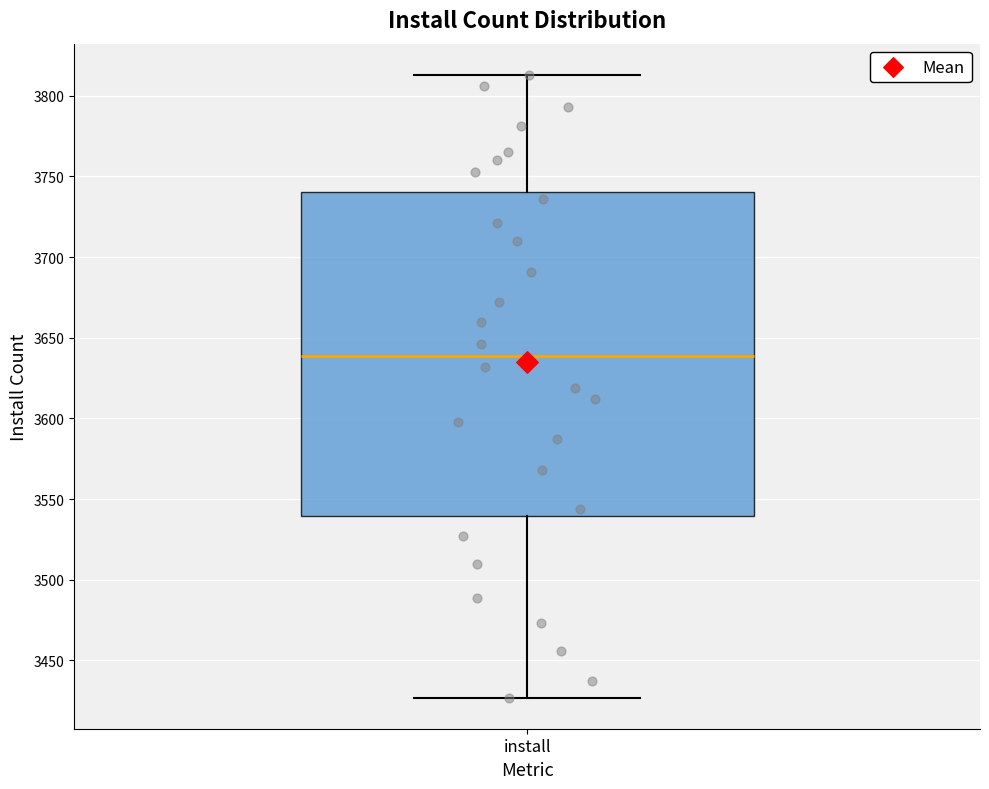

Read this box plot against the y-axis: the position of the median line, the range covered by the box, and the ends of both whiskers. The values are not printed on the chart, so give them approximately, as read against the axis.

median 3640, box 3540 to 3740, whiskers 3425 to 3815